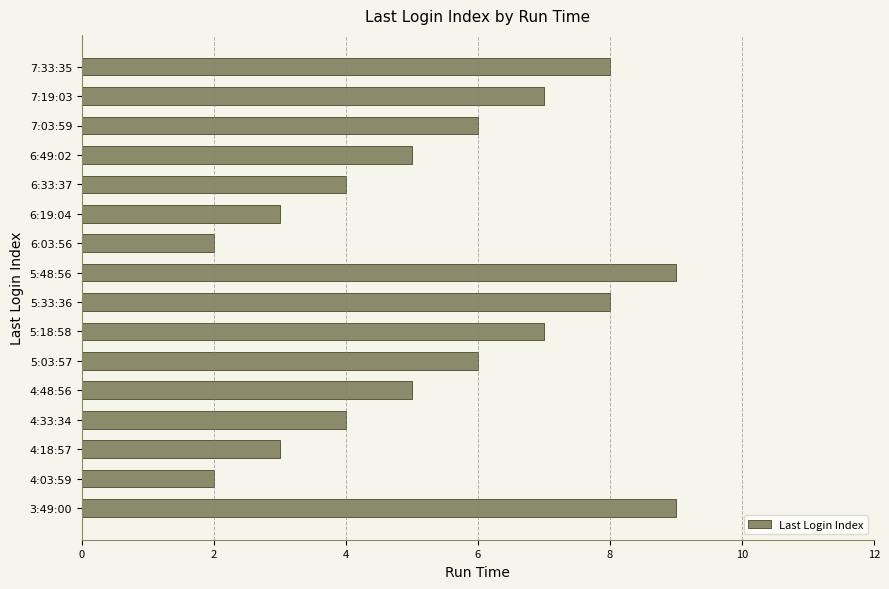

Approximately how many times larger is the value at 7:19:03 compared to 6:49:02?

1.4